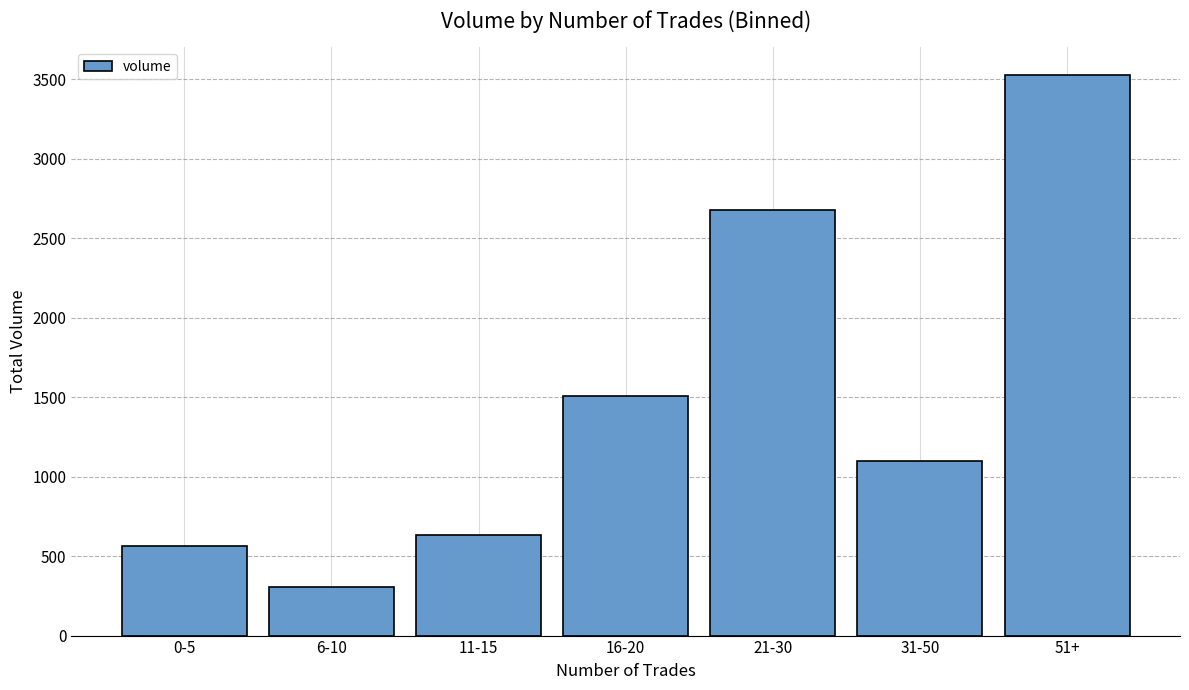

Is it true that the value at 6-10 is 145.5?

False